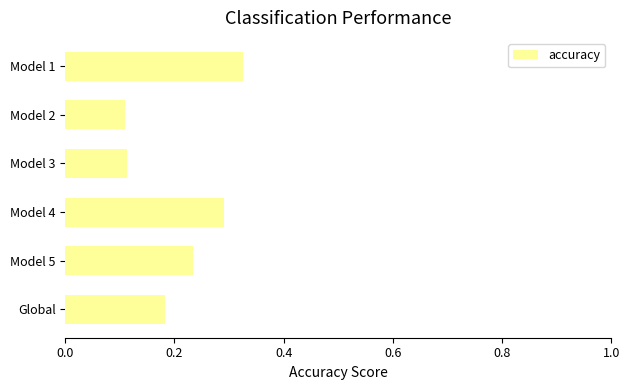

The value at Model 2 is 0.2. True or false?

False